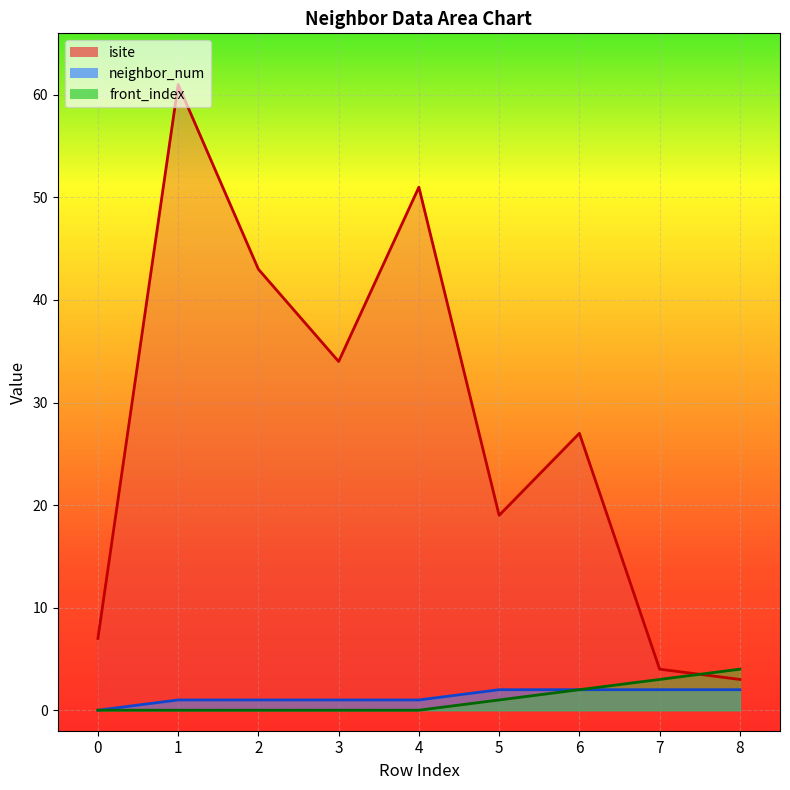

Which series changed the most between 0 and 3?

isite_line